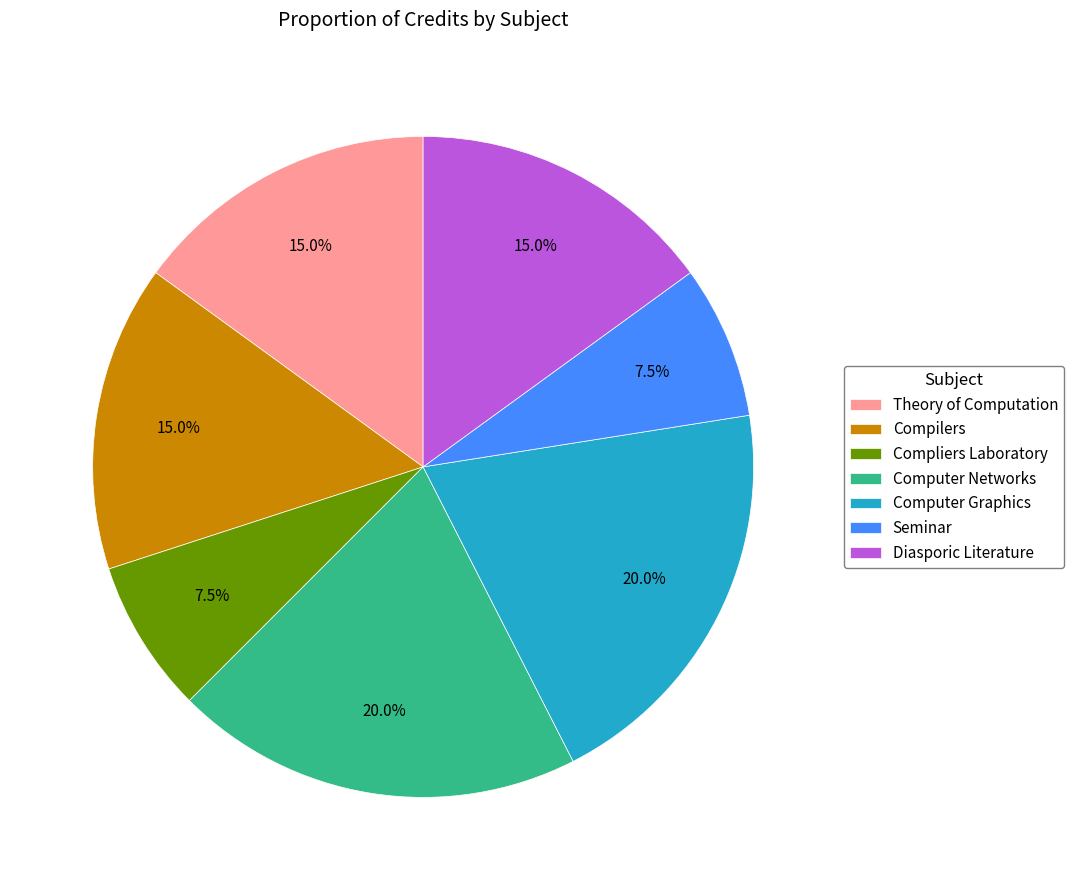

Is the sum of Seminar and Compliers Laboratory greater than half?

No